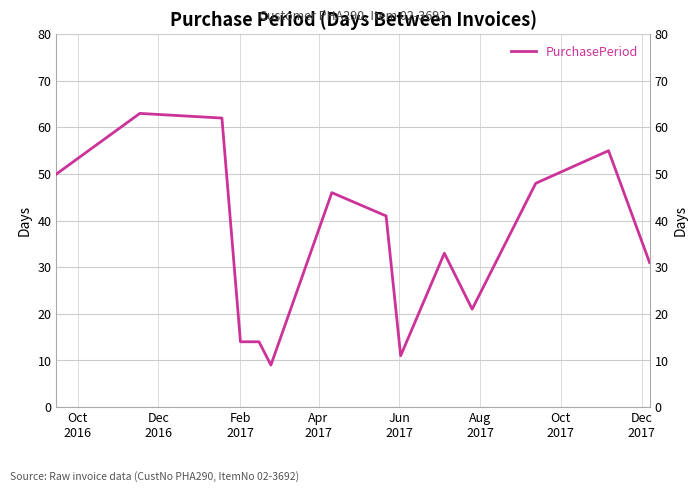

How many data points are above 41?

6